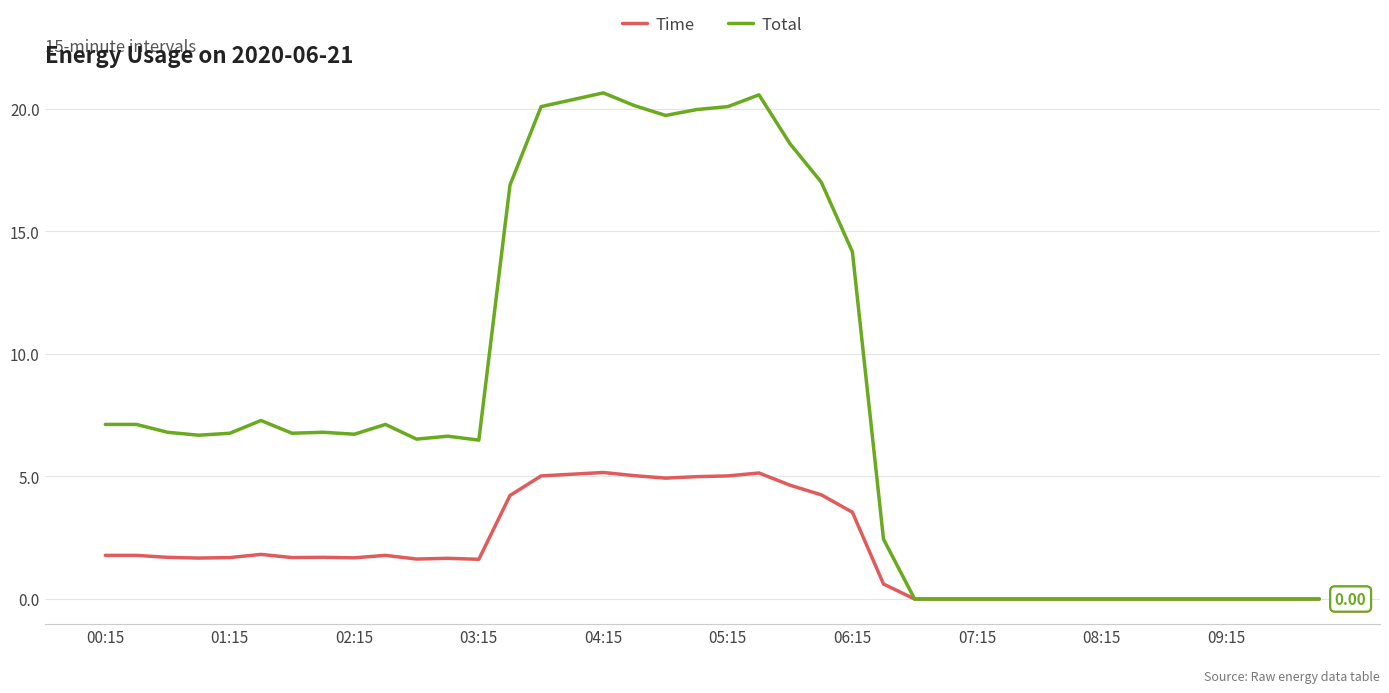

Which series has the widest spread of values?

Total